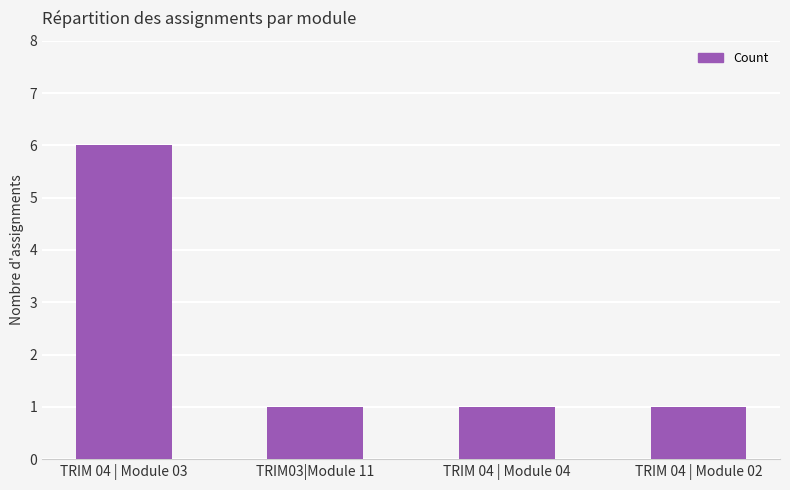

What is the maximum value shown in the chart?

6